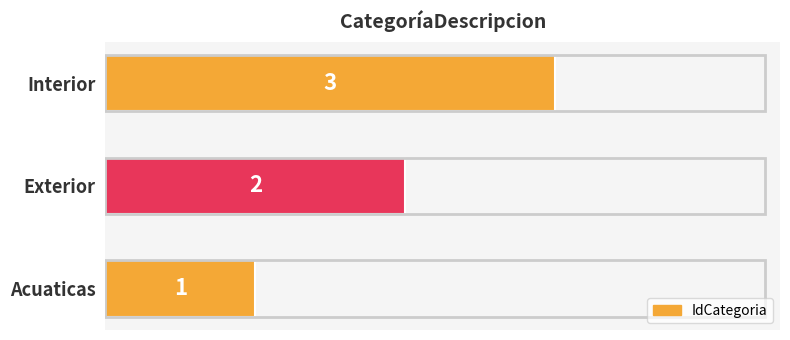

How many series are shown in this chart?

1